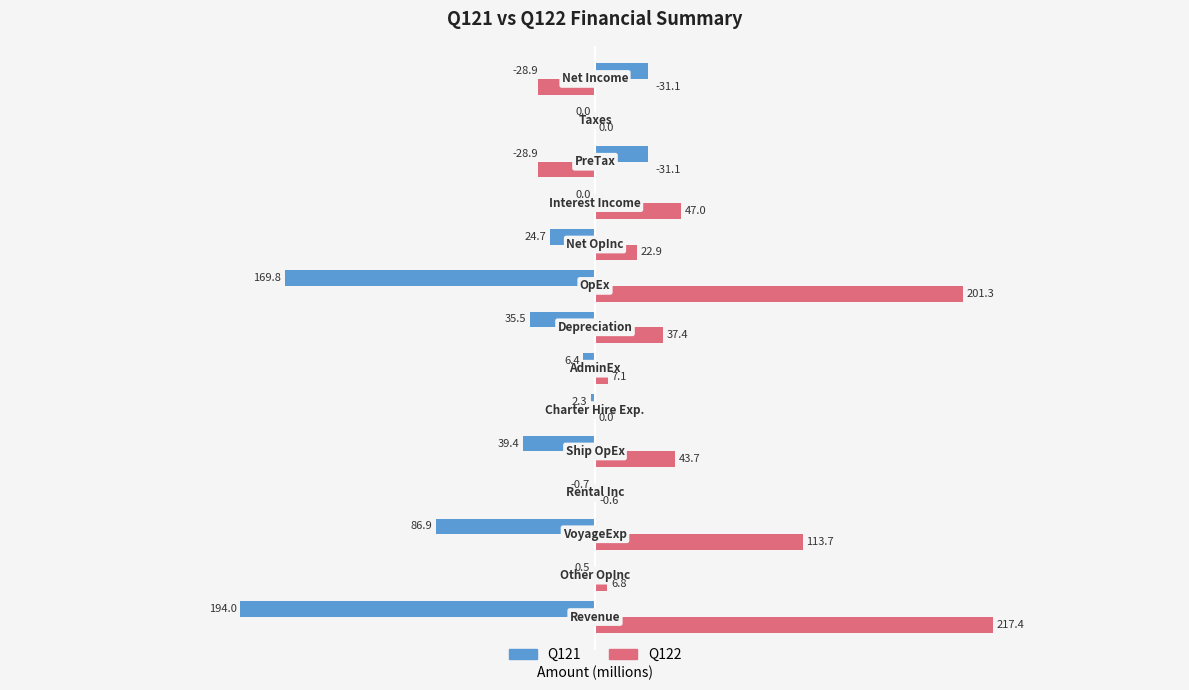

What are all the series names shown in the legend?

Q121, Q122